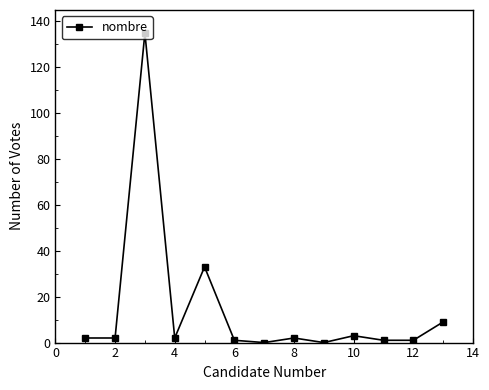

True or false: the data has more than 2 interior local peaks.

True